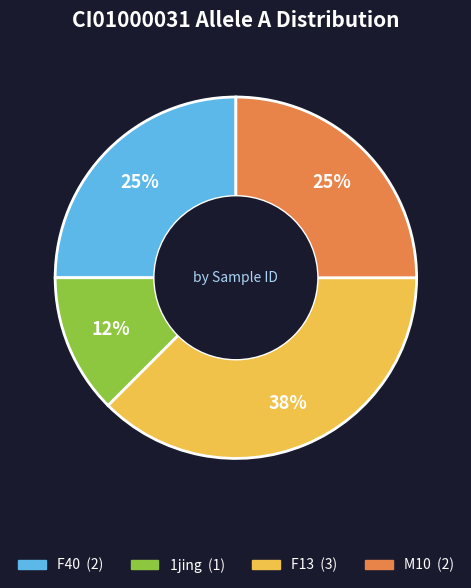

Does any single category account for the majority?

No